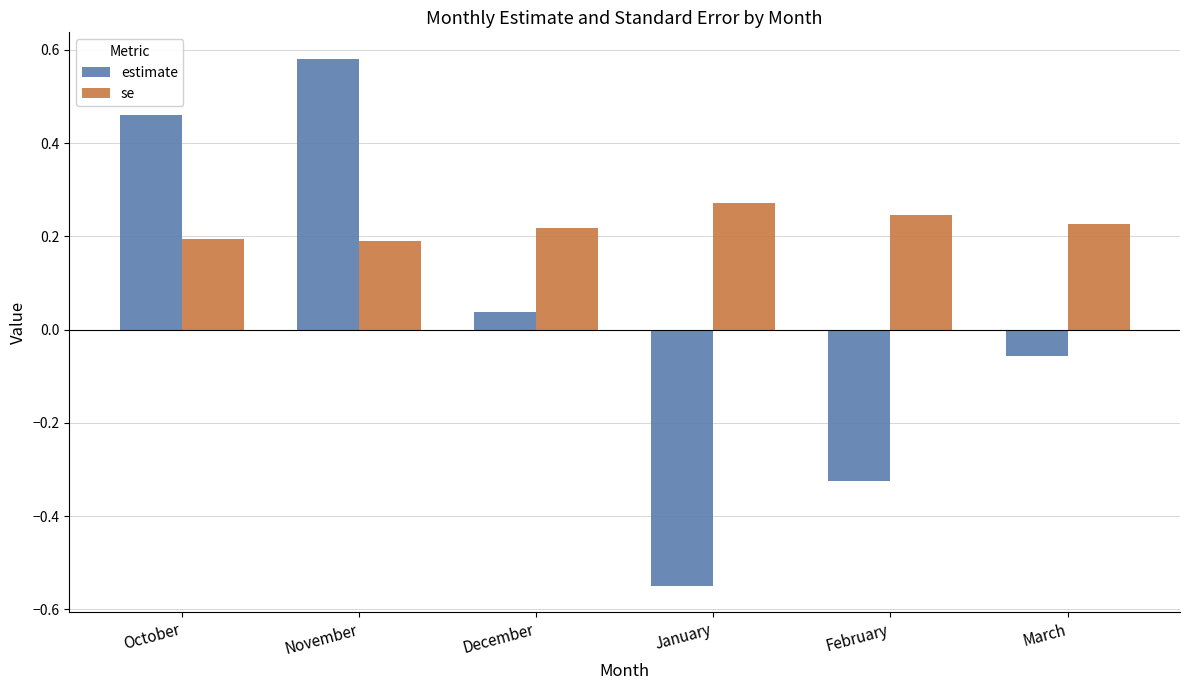

What position from the right is March?

1